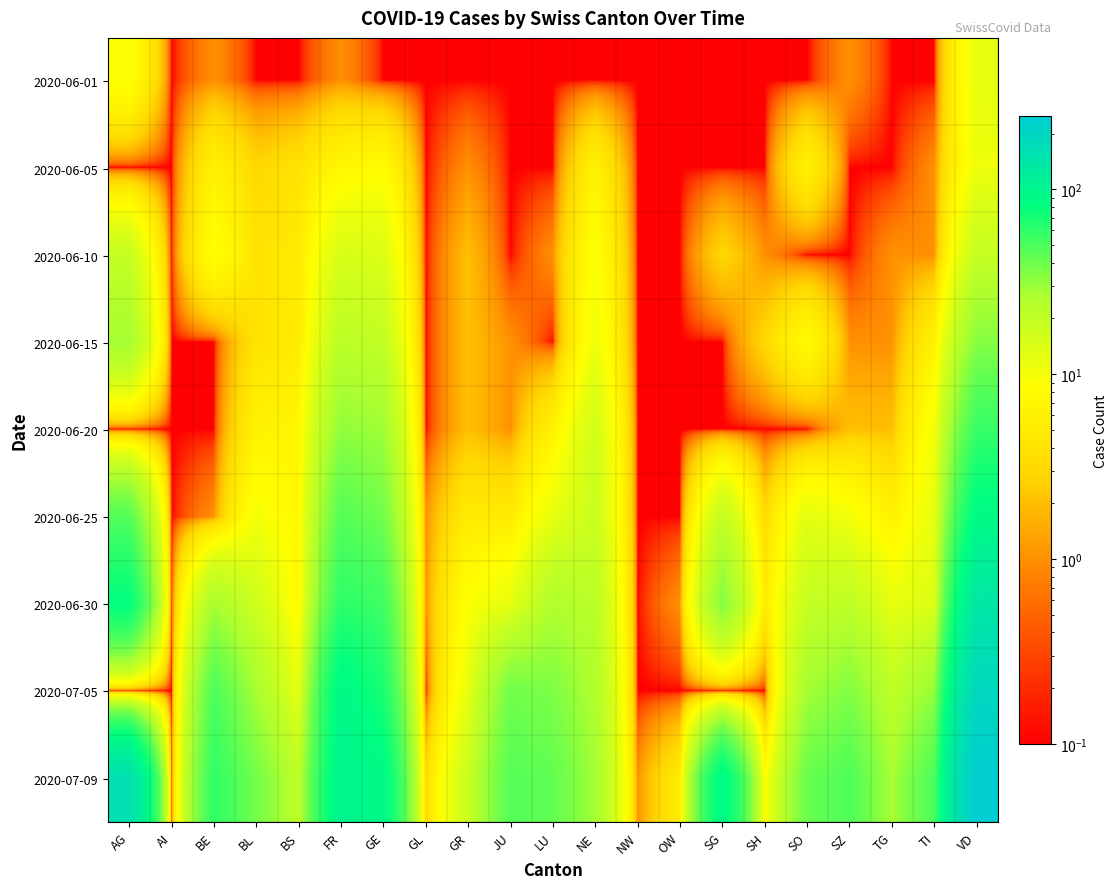

Reading left to right, extract all data points from this chart.

2020-06-01: AG=9.0	AI=0.1	BE=1.0	BL=0.1	BS=0.1	FR=1.0	GE=0.1	GL=0.1	GR=0.1	JU=0.1	LU=0.1	NE=0.1	NW=0.1	OW=0.1	SG=0.1	SH=0.1	SO=0.1	SZ=1.0	TG=0.1	TI=0.1	VD=12.0
2020-06-05: AG=0.1	AI=0.1	BE=6.0	BL=3.0	BS=4.0	FR=7.0	GE=8.0	GL=0.1	GR=1.0	JU=0.1	LU=0.1	NE=6.0	NW=0.1	OW=0.1	SG=0.1	SH=0.1	SO=6.0	SZ=0.1	TG=0.1	TI=1.0	VD=11.0
2020-06-10: AG=19.0	AI=0.1	BE=9.0	BL=4.0	BS=5.0	FR=15.0	GE=14.0	GL=0.1	GR=2.0	JU=0.1	LU=1.0	NE=9.0	NW=0.1	OW=0.1	SG=3.0	SH=1.0	SO=0.1	SZ=0.1	TG=1.0	TI=1.0	VD=19.0
2020-06-15: AG=28.0	AI=0.1	BE=0.1	BL=4.0	BS=5.0	FR=22.0	GE=20.0	GL=0.1	GR=2.0	JU=1.0	LU=0.1	NE=11.0	NW=0.1	OW=0.1	SG=0.1	SH=3.0	SO=8.0	SZ=1.0	TG=1.0	TI=6.0	VD=34.0
2020-06-20: AG=0.1	AI=0.1	BE=0.1	BL=6.0	BS=7.0	FR=32.0	GE=29.0	GL=0.1	GR=2.0	JU=1.0	LU=6.0	NE=16.0	NW=0.1	OW=0.1	SG=0.1	SH=0.1	SO=0.1	SZ=2.0	TG=2.0	TI=10.0	VD=57.0
2020-06-25: AG=47.0	AI=0.1	BE=1.0	BL=10.0	BS=7.0	FR=47.0	GE=39.0	GL=1.0	GR=5.0	JU=5.0	LU=12.0	NE=18.0	NW=0.1	OW=0.1	SG=20.0	SH=3.0	SO=13.0	SZ=10.0	TG=6.0	TI=12.0	VD=88.0
2020-06-30: AG=81.0	AI=0.1	BE=27.0	BL=17.0	BS=7.0	FR=61.0	GE=54.0	GL=1.0	GR=9.0	JU=12.0	LU=25.0	NE=22.0	NW=0.1	OW=1.0	SG=35.0	SH=5.0	SO=19.0	SZ=21.0	TG=12.0	TI=14.0	VD=136.0
2020-07-05: AG=0.1	AI=0.1	BE=49.0	BL=27.0	BS=12.0	FR=92.0	GE=68.0	GL=0.1	GR=12.0	JU=39.0	LU=36.0	NE=25.0	NW=0.1	OW=0.1	SG=0.1	SH=0.1	SO=28.0	SZ=35.0	TG=21.0	TI=31.0	VD=192.0
2020-07-09: AG=160.0	AI=0.1	BE=59.0	BL=38.0	BS=21.0	FR=100.0	GE=90.0	GL=3.0	GR=18.0	JU=47.0	LU=43.0	NE=28.0	NW=1.0	OW=5.0	SG=92.0	SH=8.0	SO=41.0	SZ=49.0	TG=27.0	TI=50.0	VD=248.0